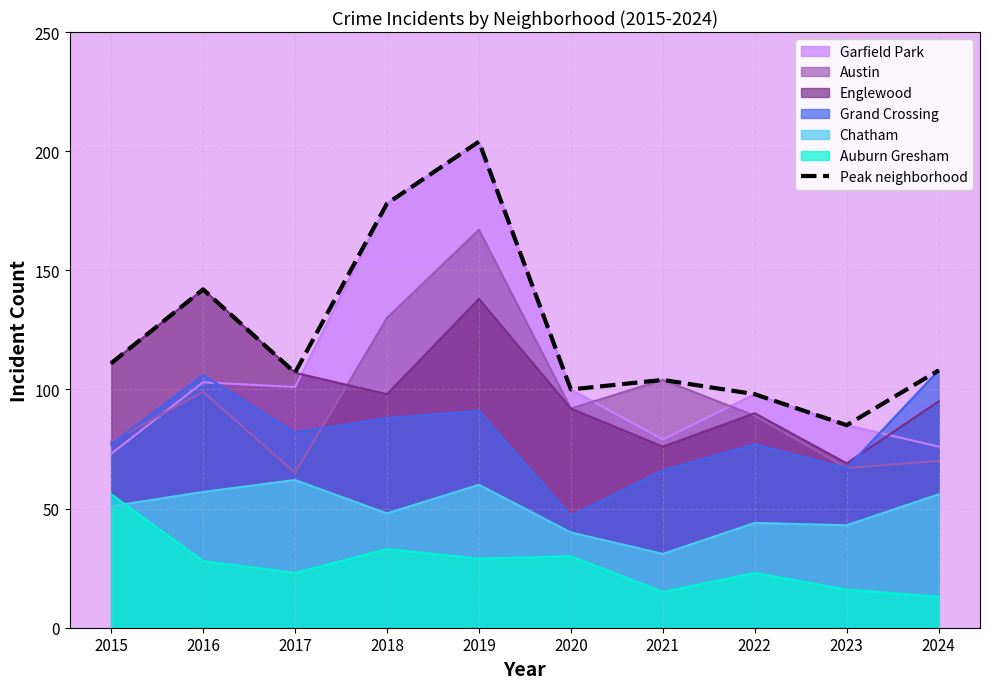

How many interior local valleys (lower than both neighbors) does the data have?

3